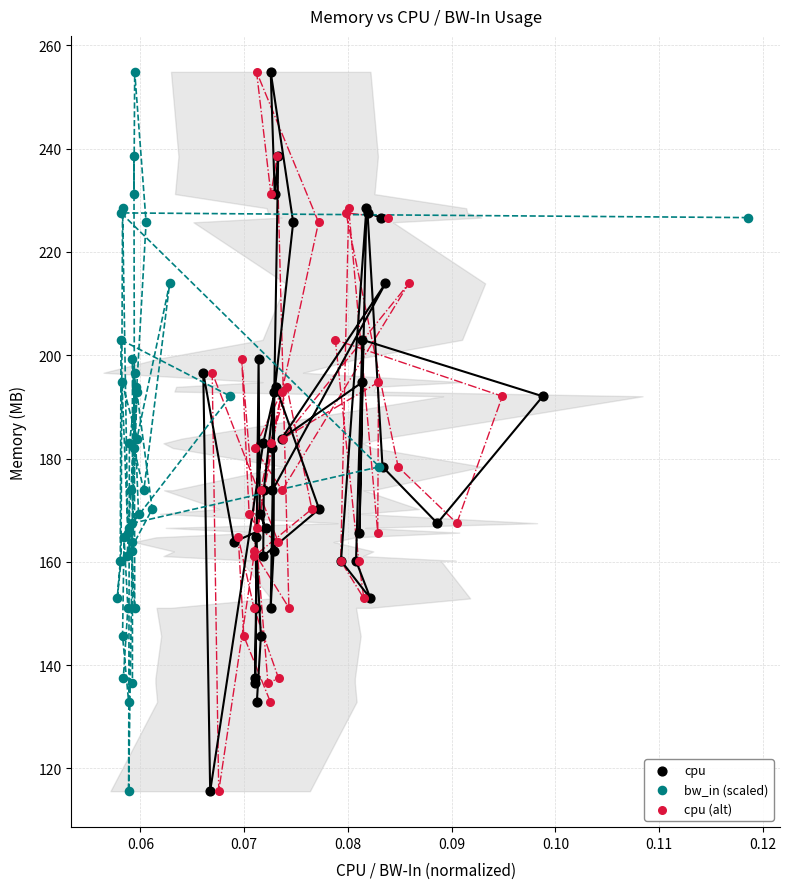

What are all the series names shown in the legend?

cpu, bw_in (scaled), cpu (alt)